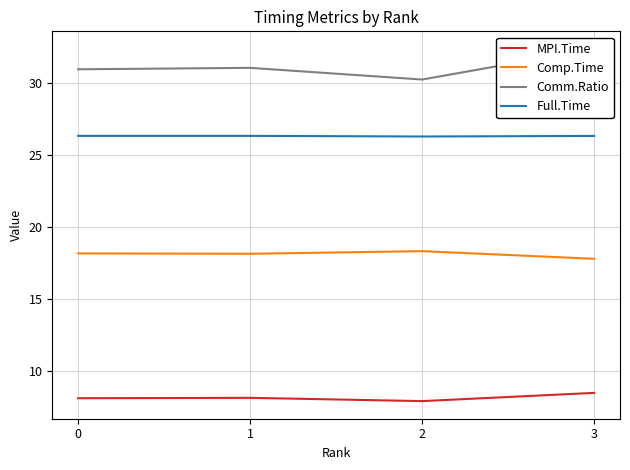

Rank the series by their maximum value, from highest to lowest.

Comm.Ratio, Full.Time, Comp.Time, MPI.Time